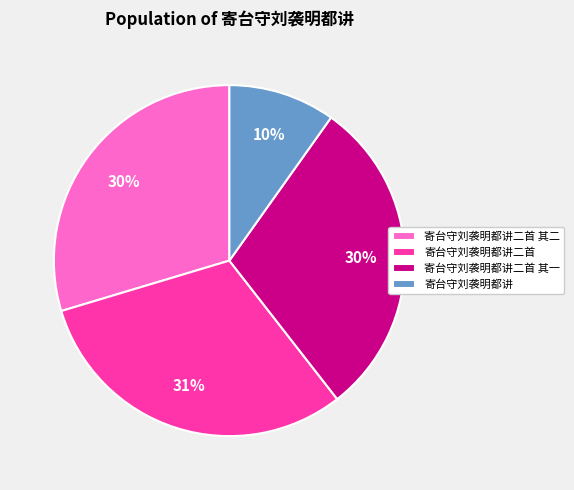

Does 寄台守刘袭明都讲 account for over 50% of the chart?

No